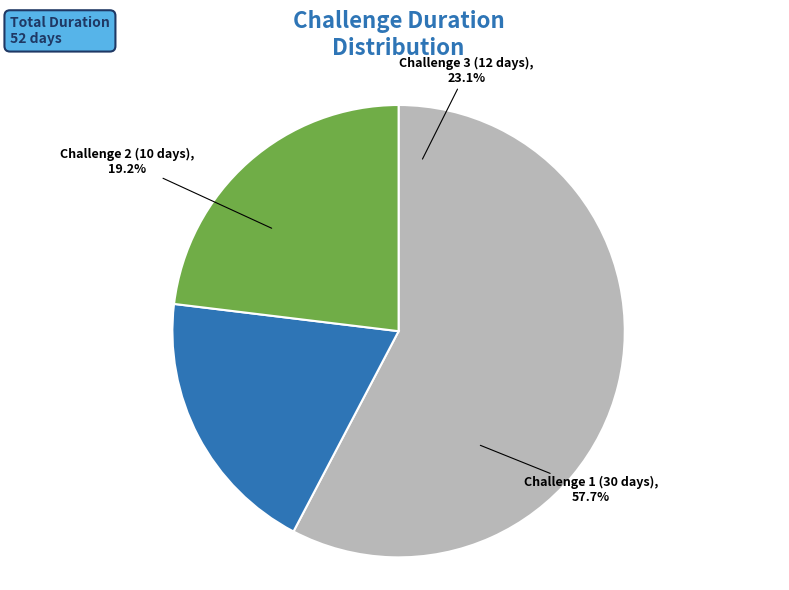

To the nearest percent, what is the difference between the largest and smallest slice percentages?

38%